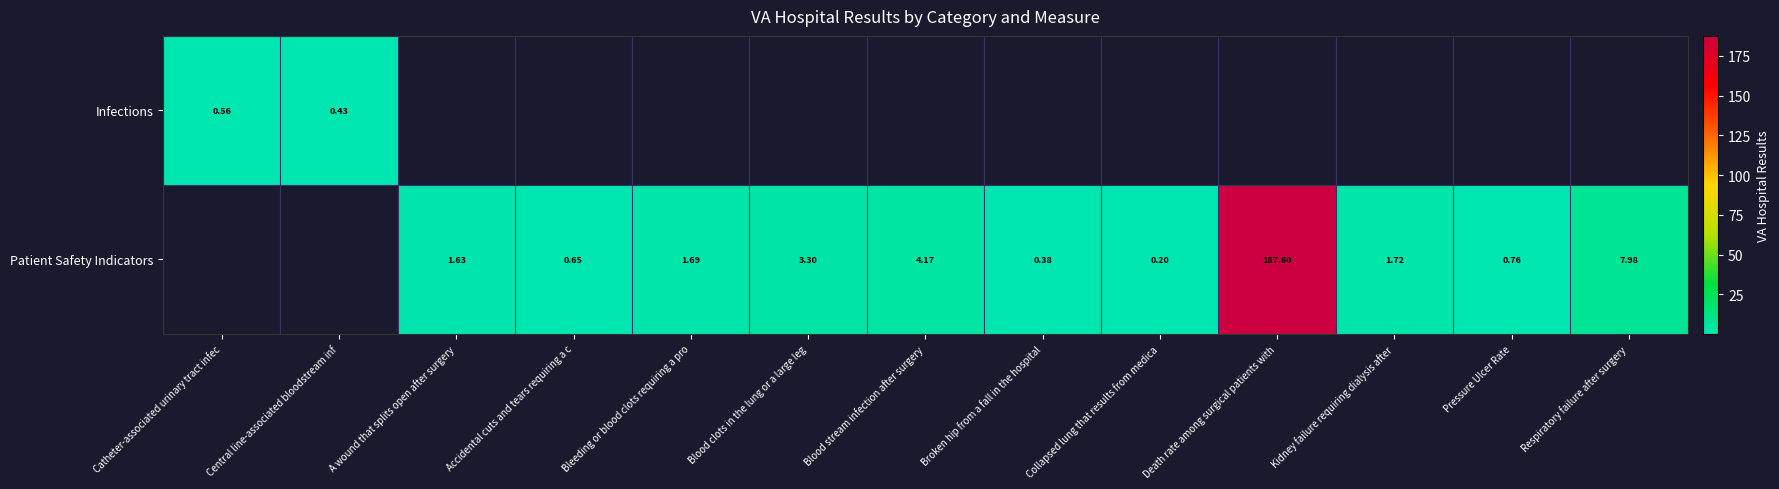

Is it true that Patient Safety Indicators equals 1.7 at Kidney failure requiring dialysis after?

True